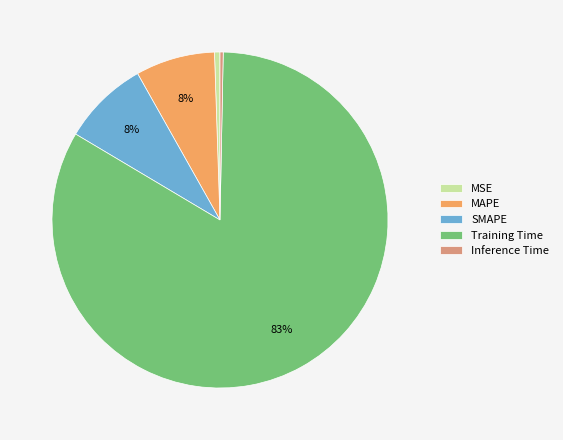

Does MSE account for over 50% of the chart?

No